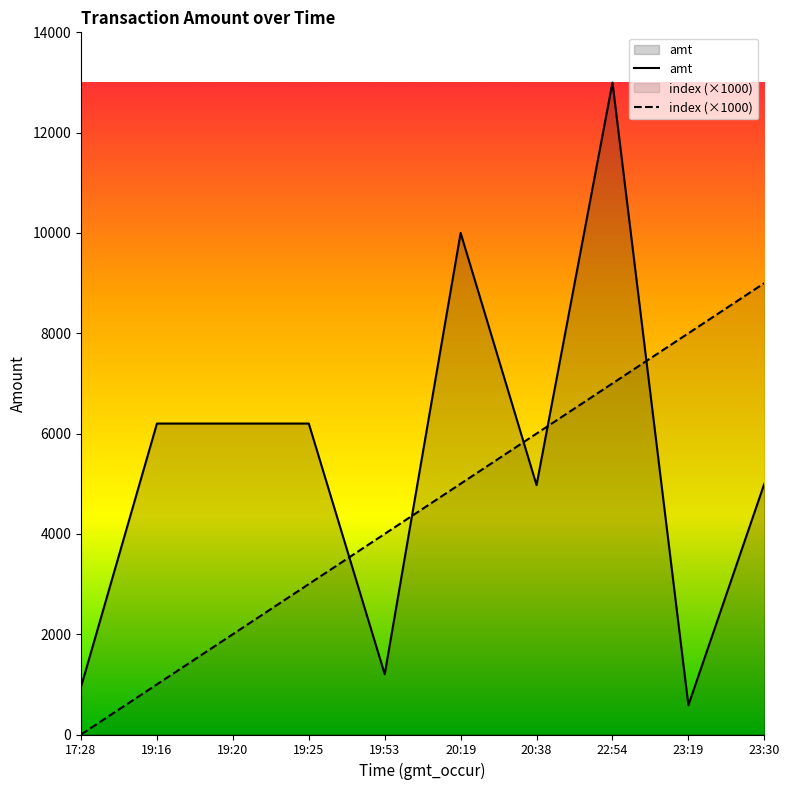

At which category does the chart reach its peak across all series?

22:54